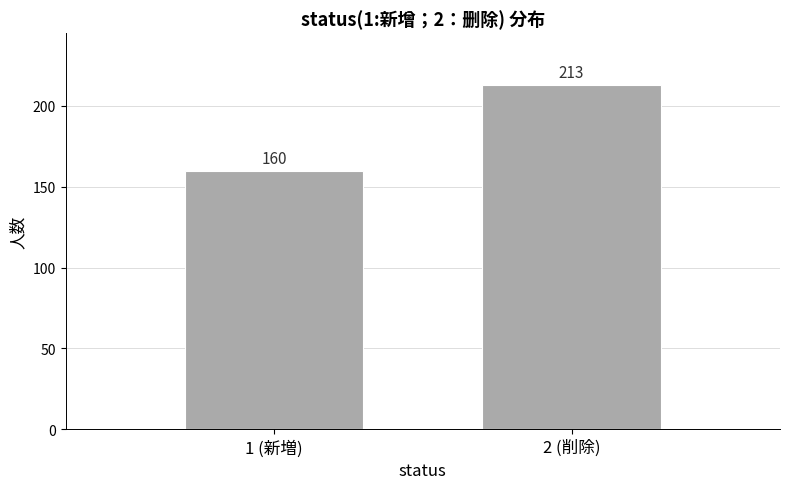

Reading left to right, list all the values displayed in this chart.

160	213